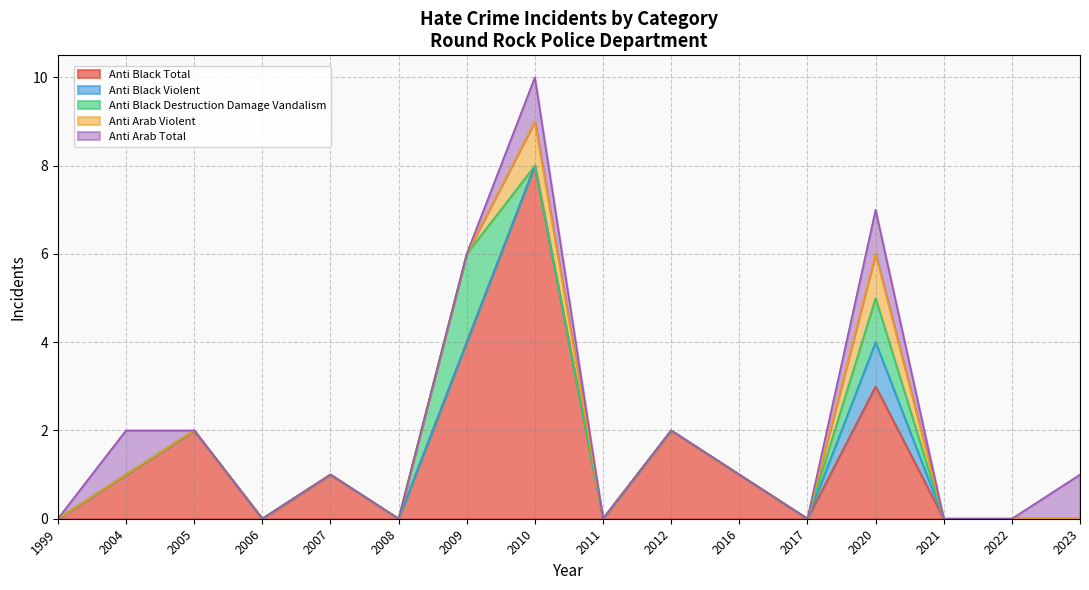

Reading right to left, list all the values displayed in this chart.

anti_black_total: 2023=0	2022=0	2021=0	2020=3	2017=0	2016=1	2012=2	2011=0	2010=8	2009=4	2008=0	2007=1	2006=0	2005=2	2004=1	1999=0
anti_black_violent: 2023=0	2022=0	2021=0	2020=1	2017=0	2016=0	2012=0	2011=0	2010=0	2009=0	2008=0	2007=0	2006=0	2005=0	2004=0	1999=0
anti_black_destruction_damage_vandalism: 2023=0	2022=0	2021=0	2020=1	2017=0	2016=0	2012=0	2011=0	2010=0	2009=2	2008=0	2007=0	2006=0	2005=0	2004=0	1999=0
anti_arab_violent: 2023=0	2022=0	2021=0	2020=1	2017=0	2016=0	2012=0	2011=0	2010=1	2009=0	2008=0	2007=0	2006=0	2005=0	2004=0	1999=0
anti_arab_total: 2023=1	2022=0	2021=0	2020=1	2017=0	2016=0	2012=0	2011=0	2010=1	2009=0	2008=0	2007=0	2006=0	2005=0	2004=1	1999=0